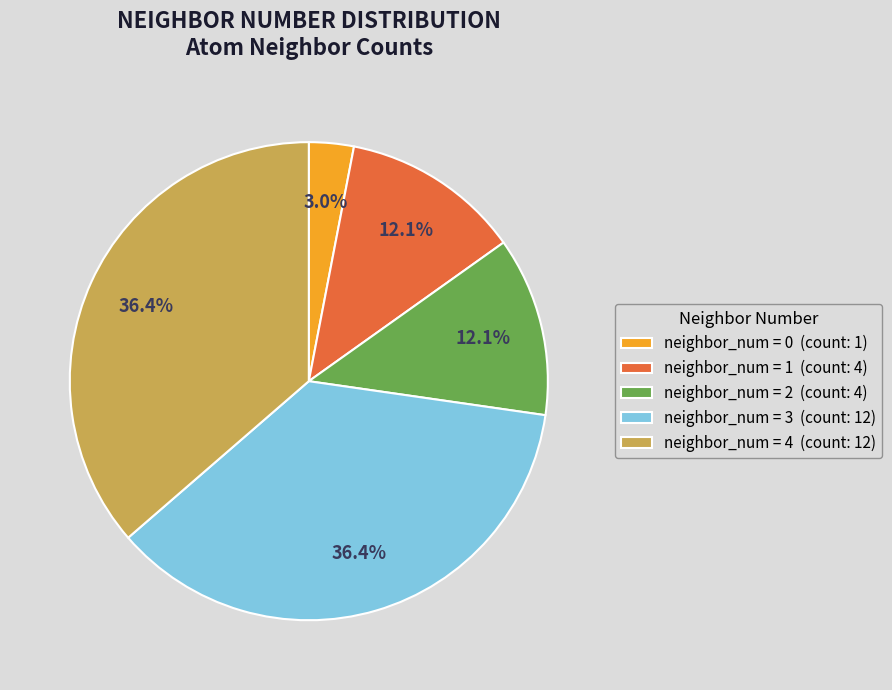

Which category has the smallest portion of the pie?

neighbor_num = 0 (count: 1)